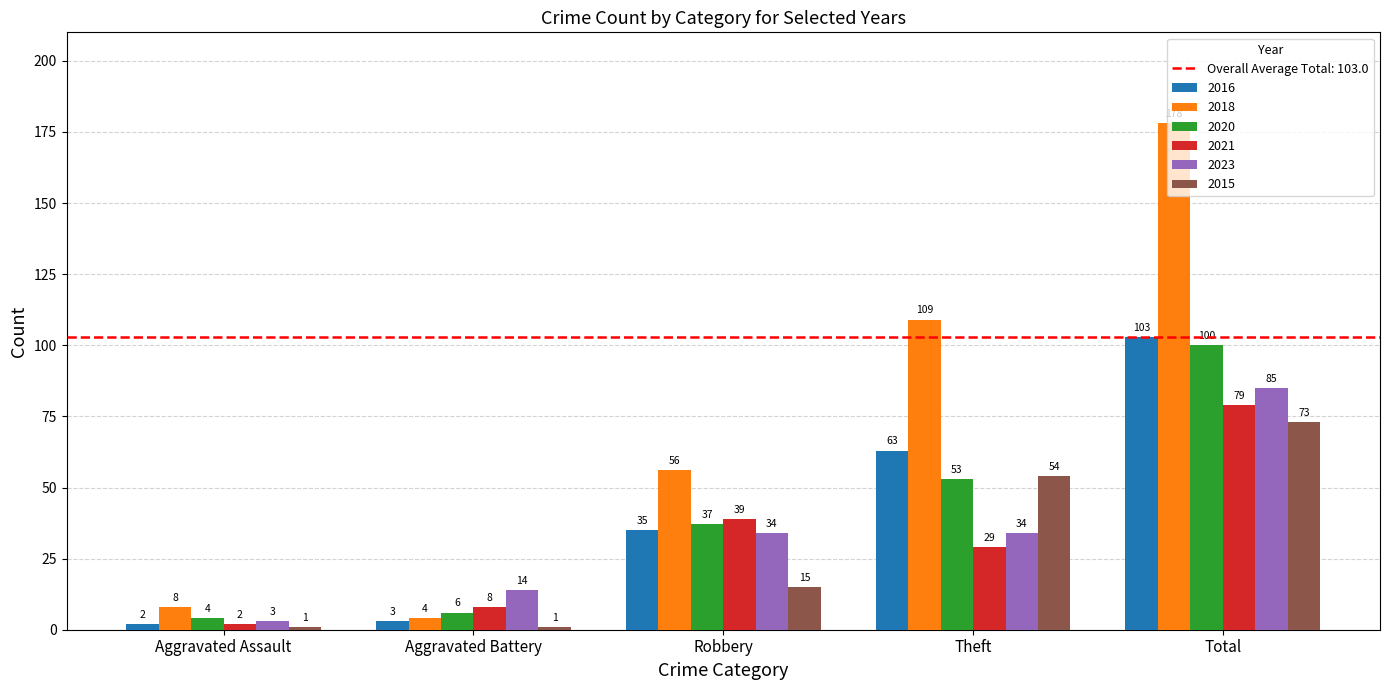

What position from the right is Theft?

2